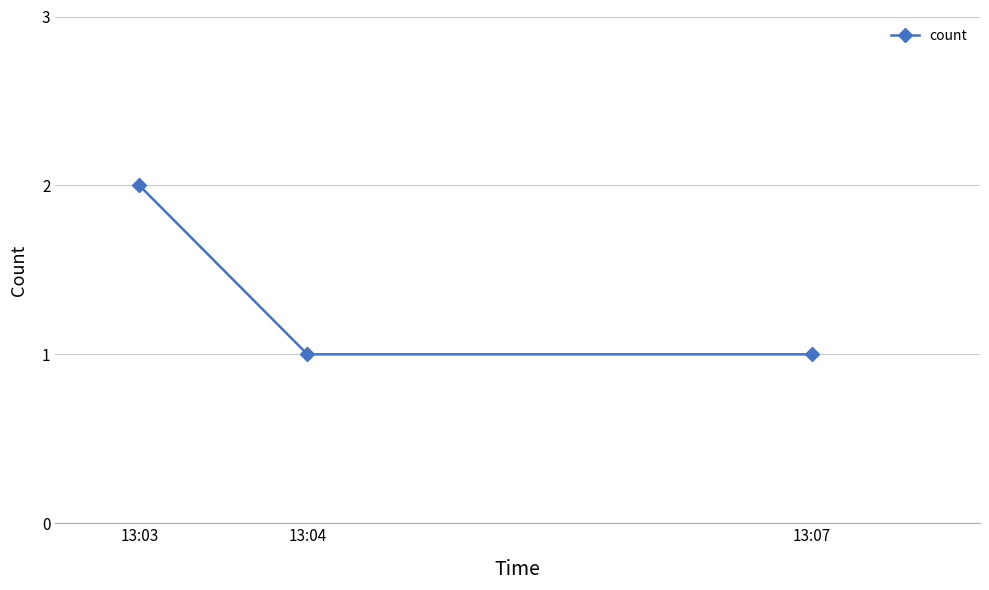

Is it true that the value at 13:07 is 2?

False